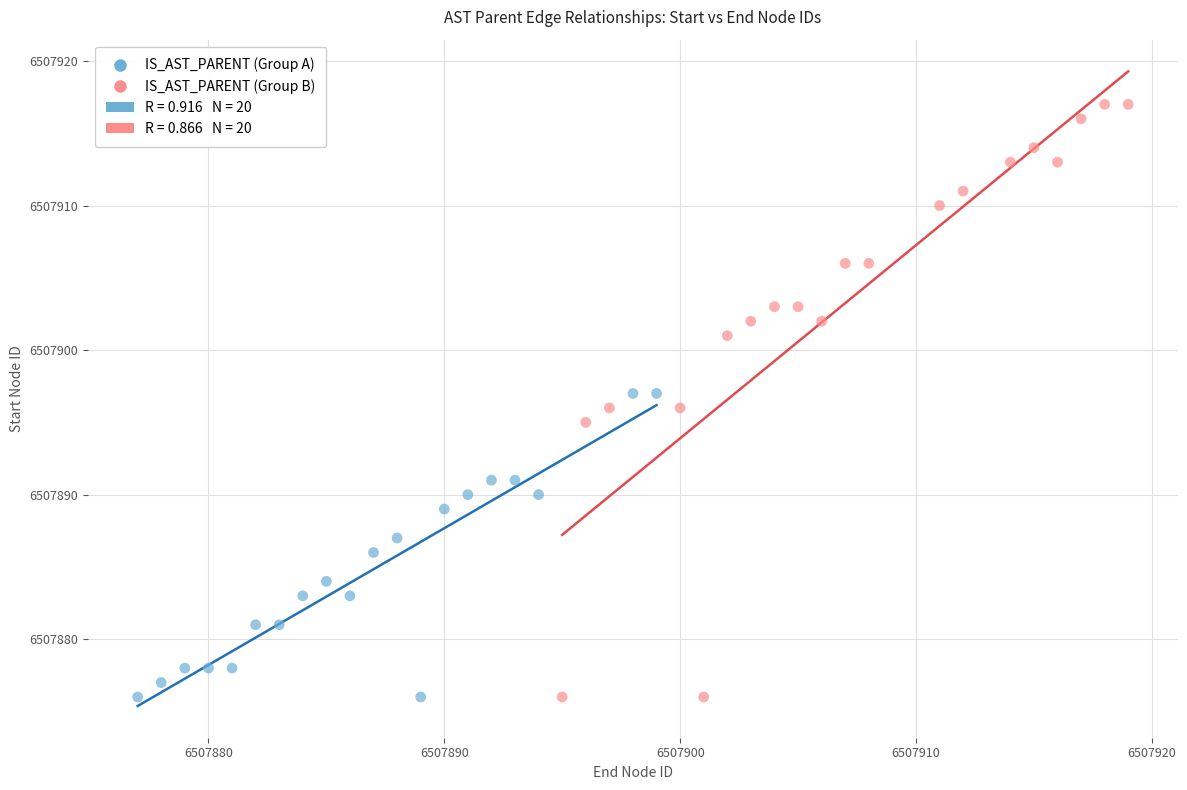

Which series reaches the maximum Y coordinate?

IS_AST_PARENT (Group B)